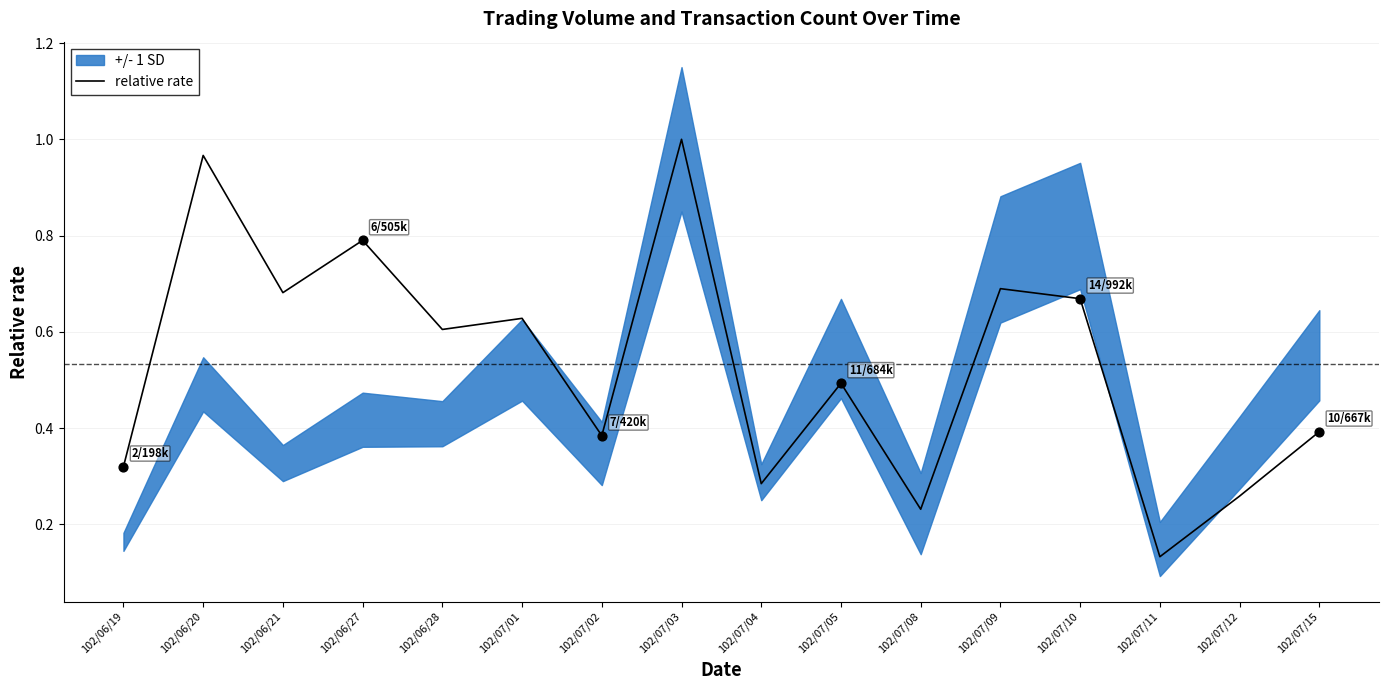

Between 102/07/02 and 102/07/10, which is larger?

102/07/10